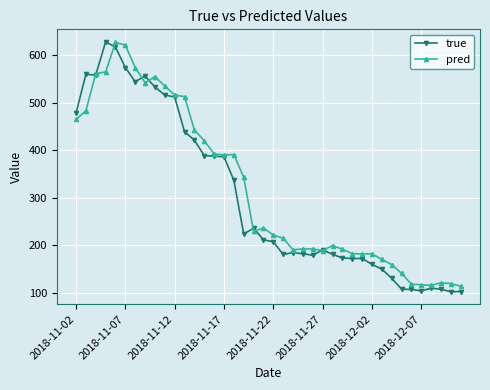

At how many categories does at least one series exceed 278?

18